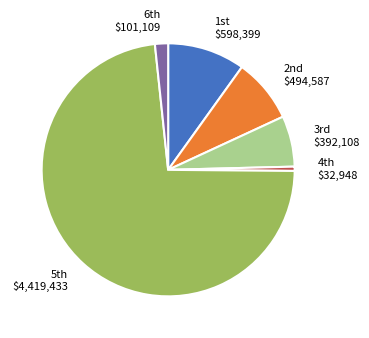

Is there a majority slice in this chart?

Yes